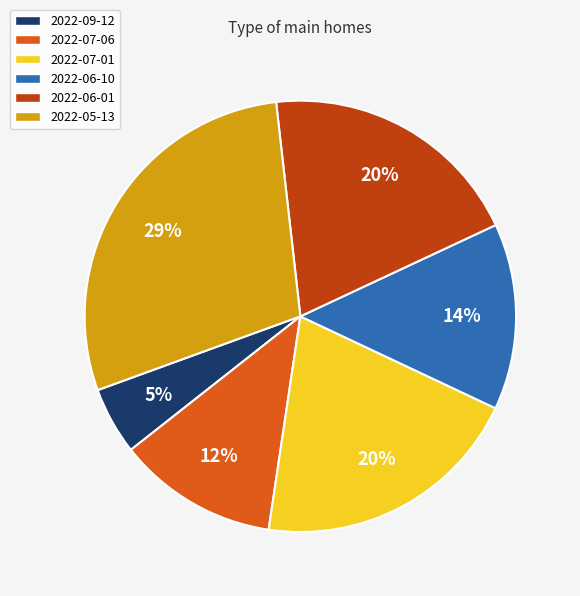

To the nearest percent, what portion does 2022-06-01 represent?

20%